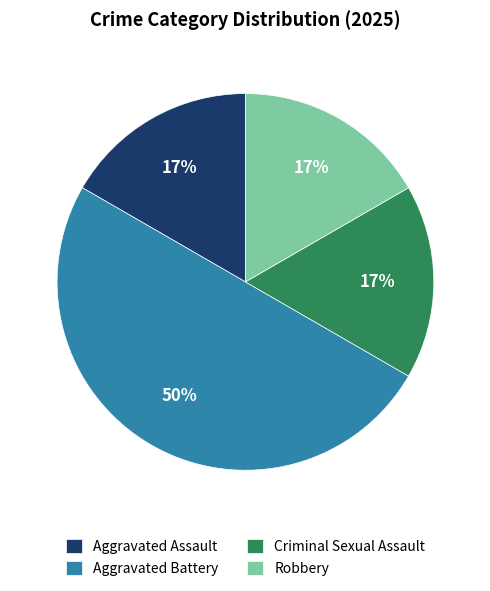

The Robbery slice represents 17% of the pie. True or false?

True